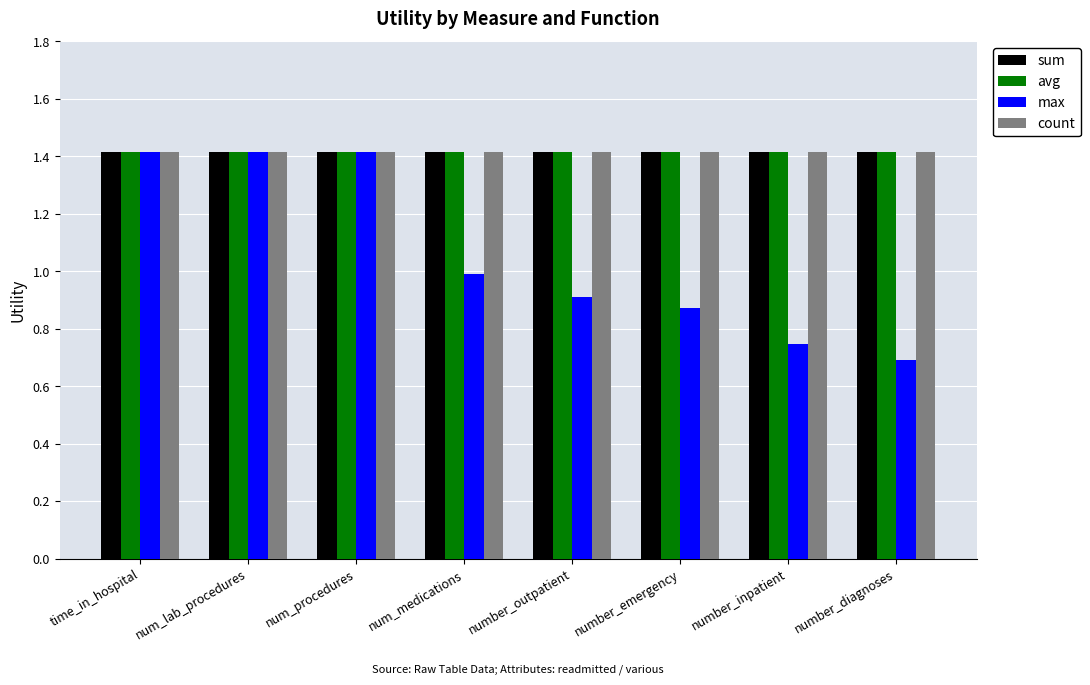

Is the value of max at number_diagnoses greater than the value of count at num_medications?

No